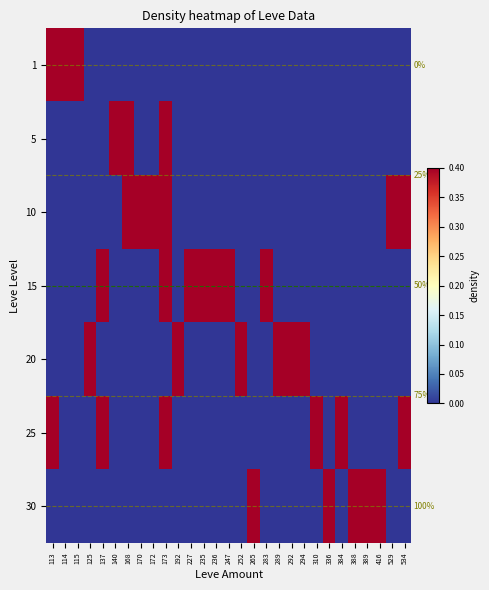

Rank the series by their maximum value, from highest to lowest.

5, 10, 1, 15, 20, 25, 30